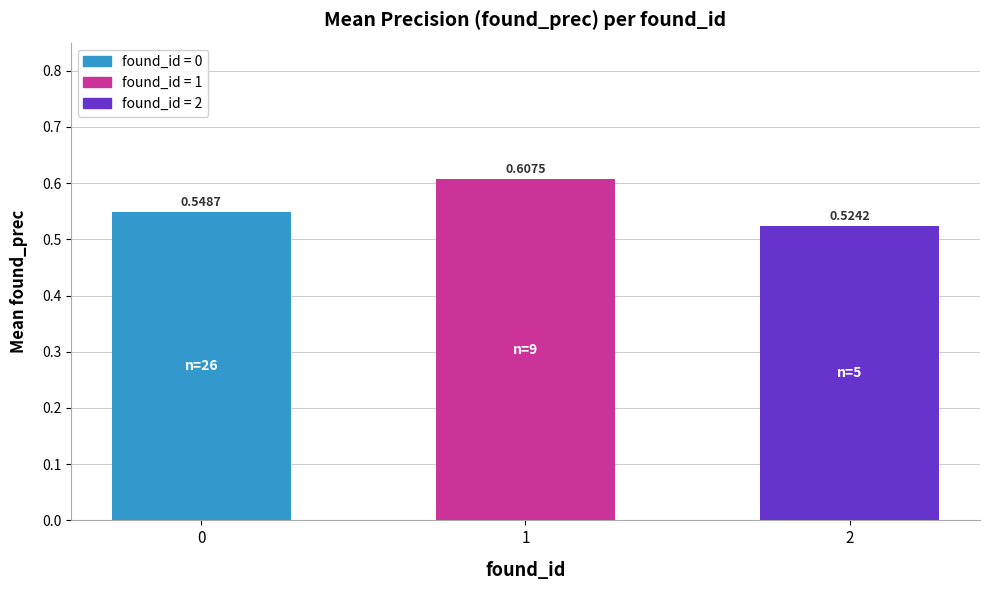

Which has a higher value, 0 or 1?

1